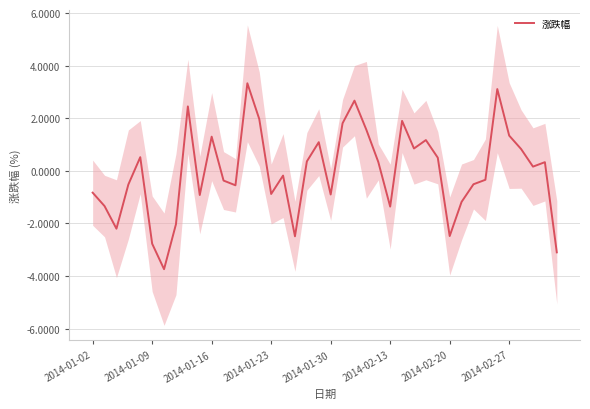

What is the lowest value of the 涨跌幅 series?

-3.7